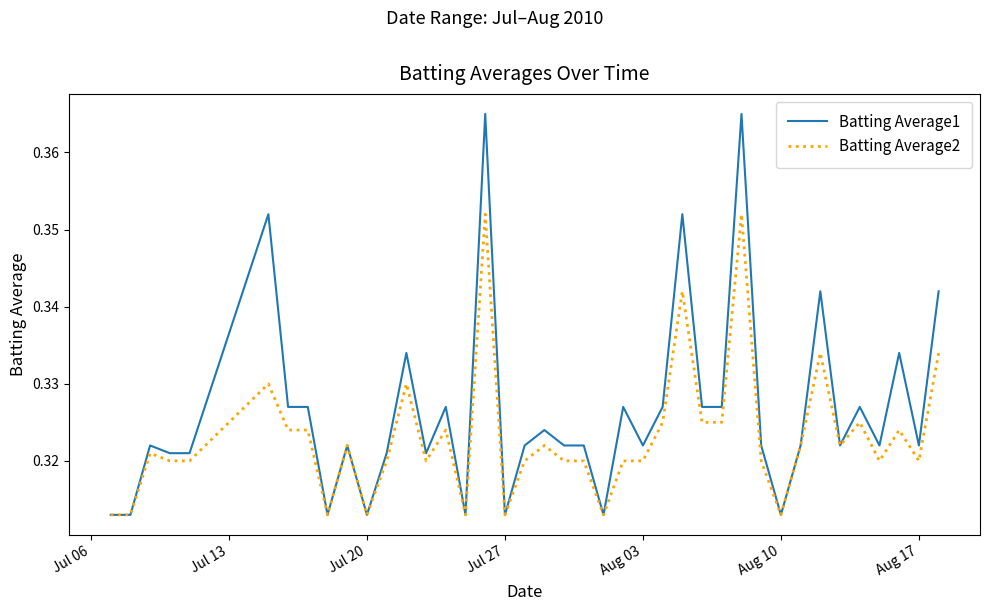

Which series has the largest range (max minus min)?

Batting Average1